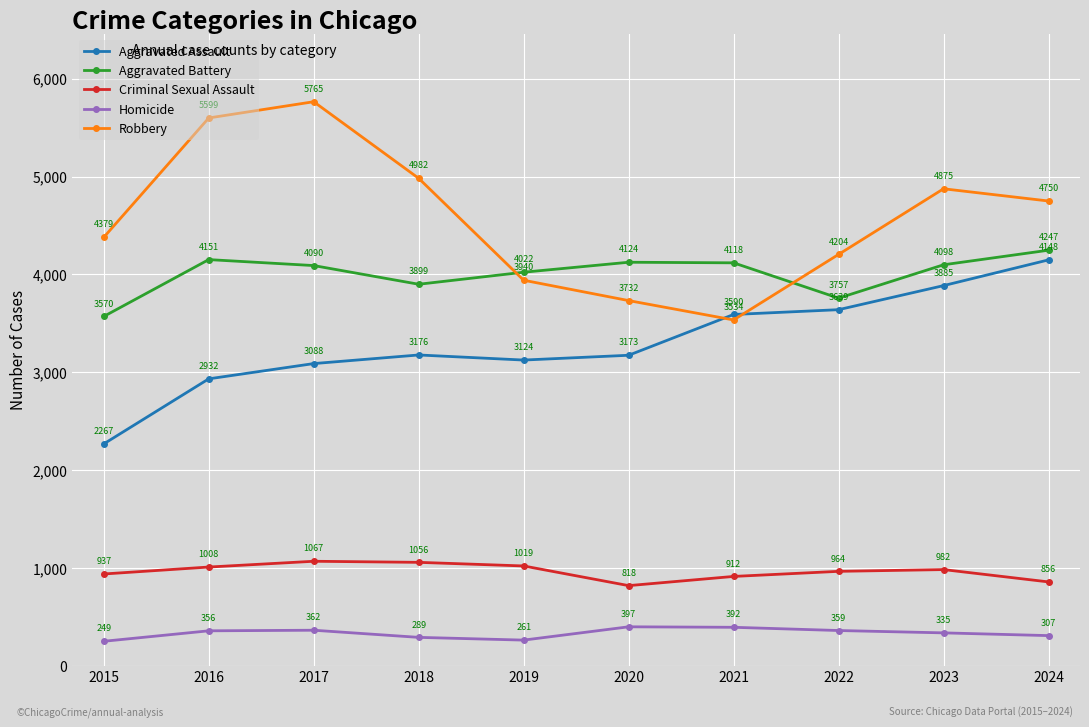

Which series has the widest spread of values?

Robbery